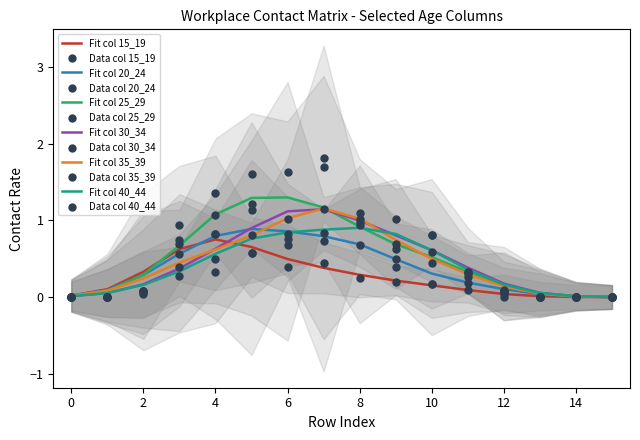

What is the total value across all series at 9?

3.4